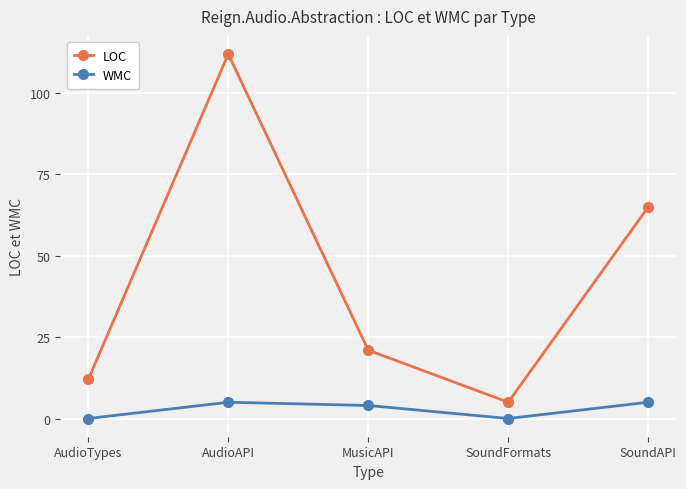

Which series changed the most between AudioAPI and MusicAPI?

LOC